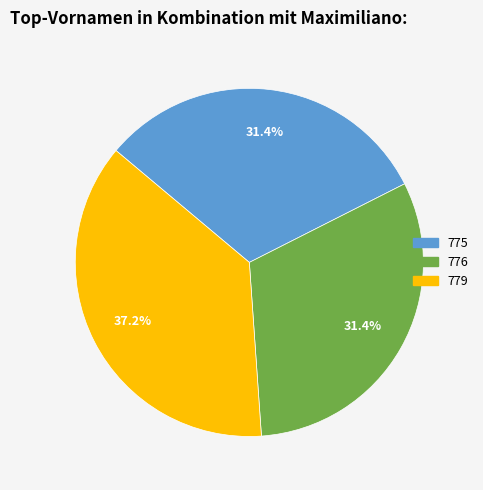

What is the ratio of the value at 776 to the value at 775?

1.0